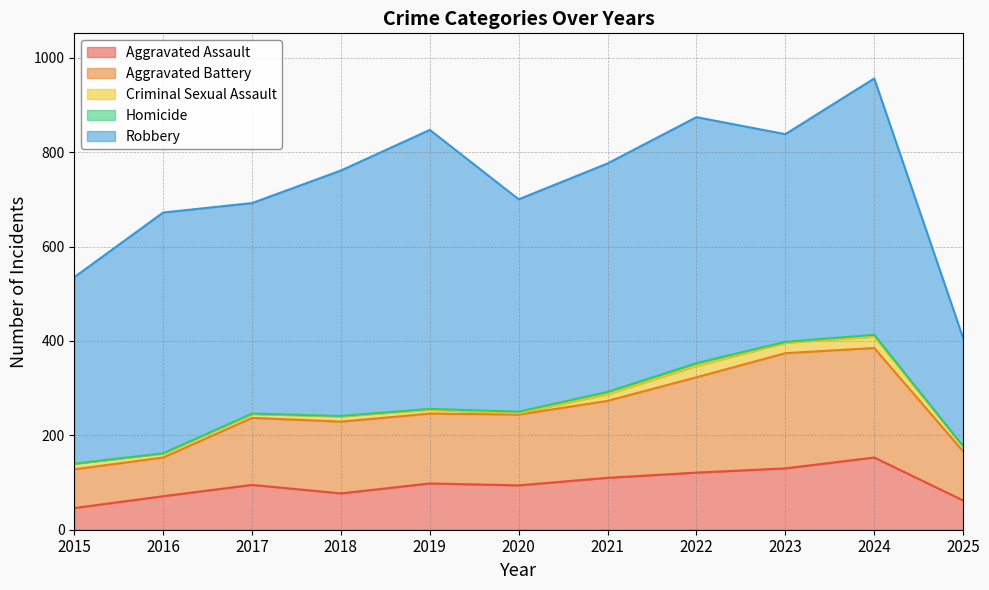

Which series has the largest range (max minus min)?

Robbery